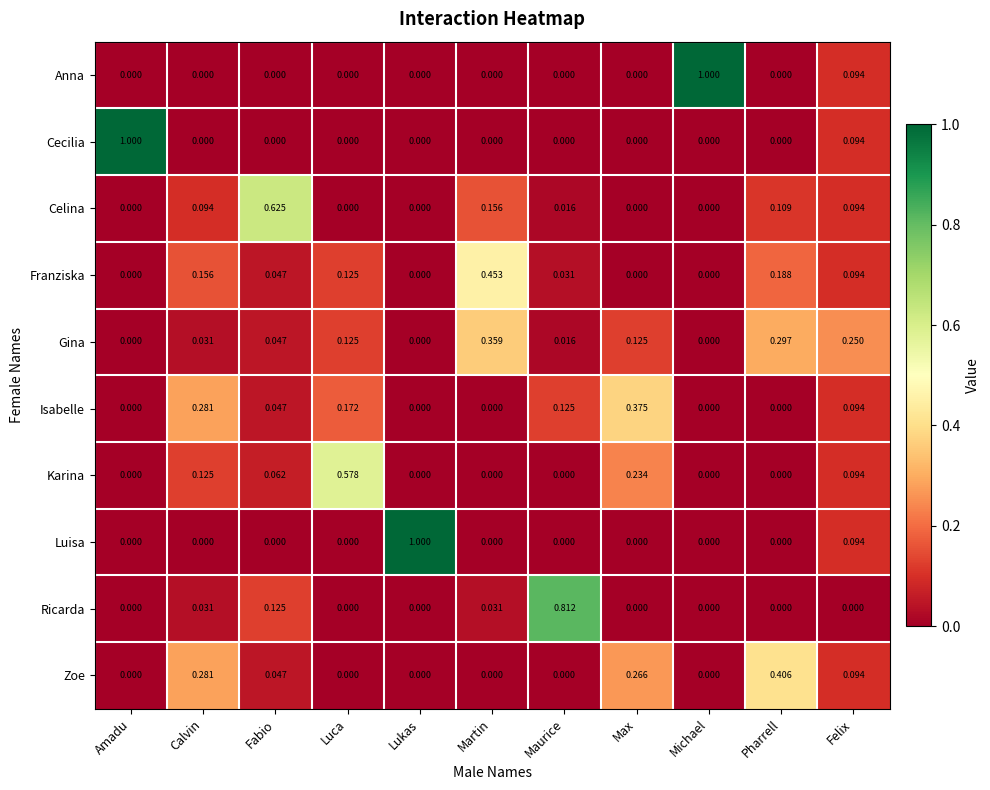

Which series changed the most between Luca and Martin?

Karina